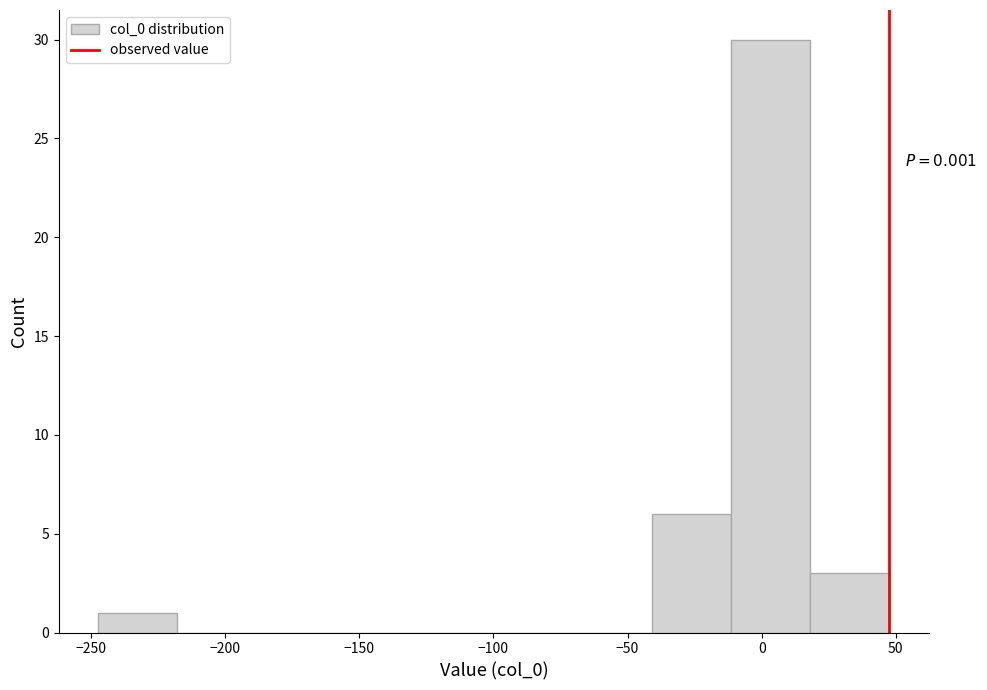

Which range on the x-axis has the tallest bar?

-10 to 20